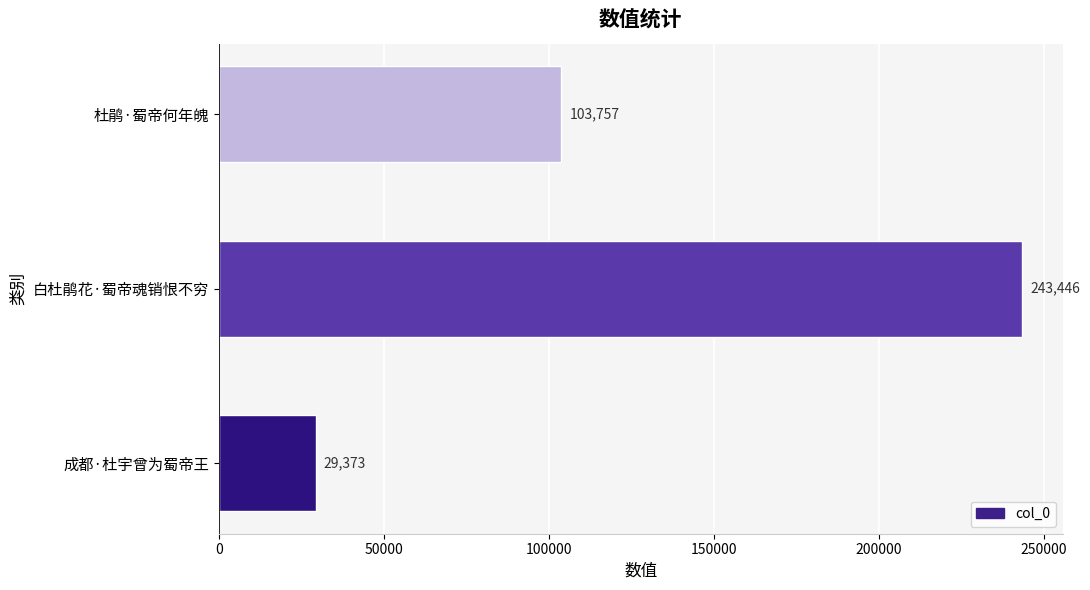

At which label is the value closest to 136409?

杜鹃·蜀帝何年魄